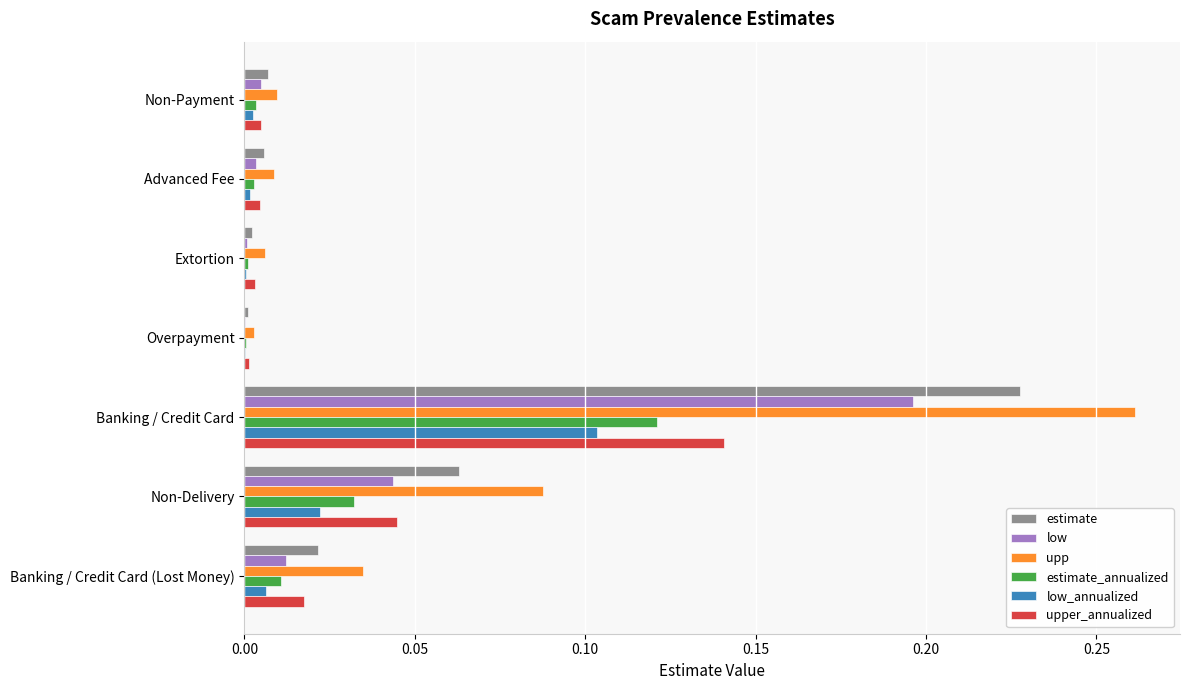

Is it true that estimate_annualized equals 0.0 at Banking / Credit Card (Lost Money)?

True